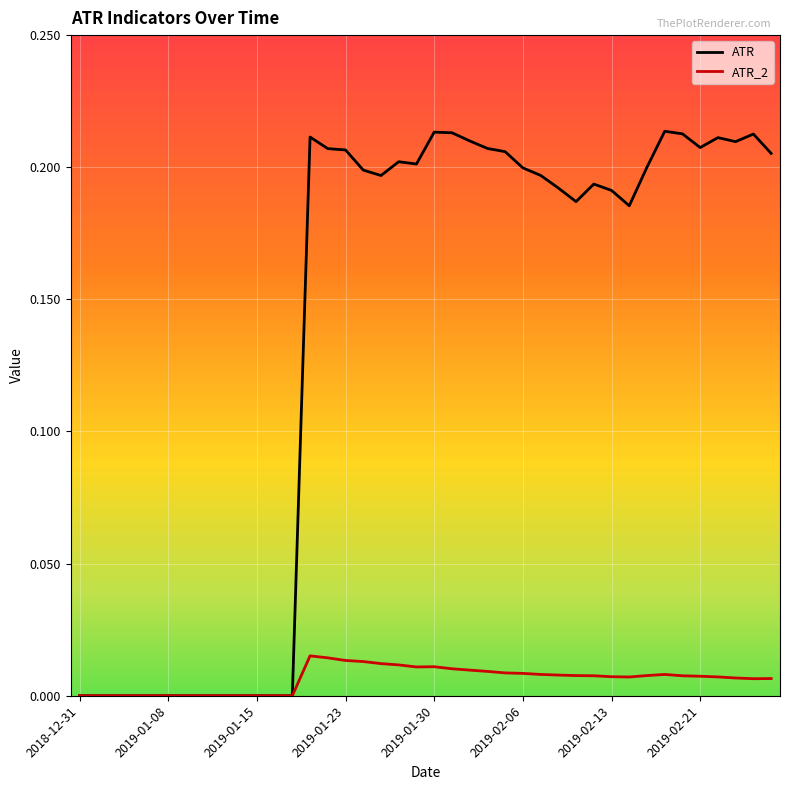

Which series has the largest range (max minus min)?

ATR